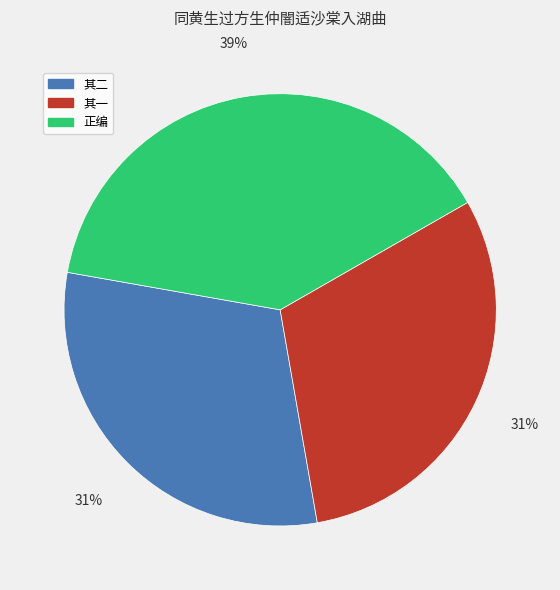

How many slices are in this pie chart?

3